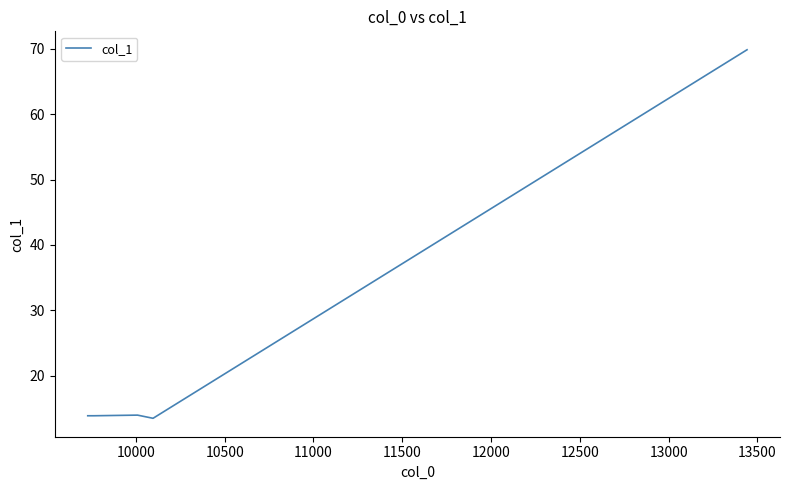

Does the chart display data point markers on the line(s)?

No